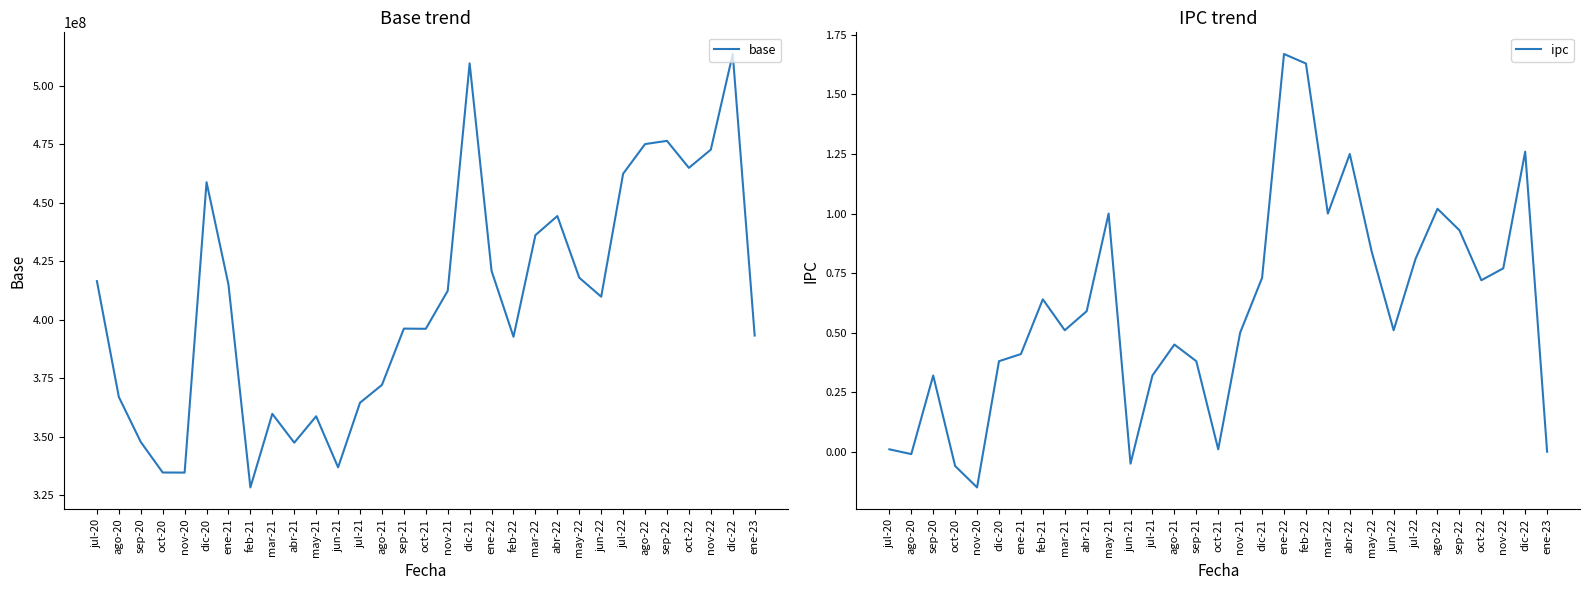

What position from the left is ene-22?

19